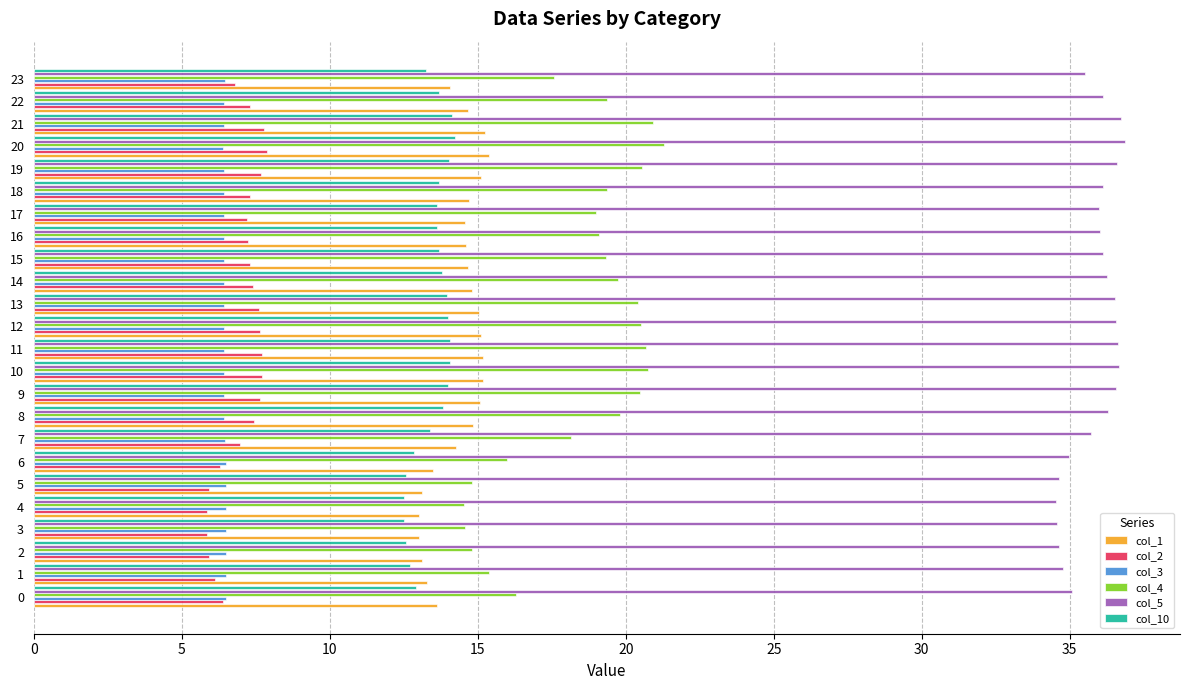

Which series has the widest spread of values?

col_4